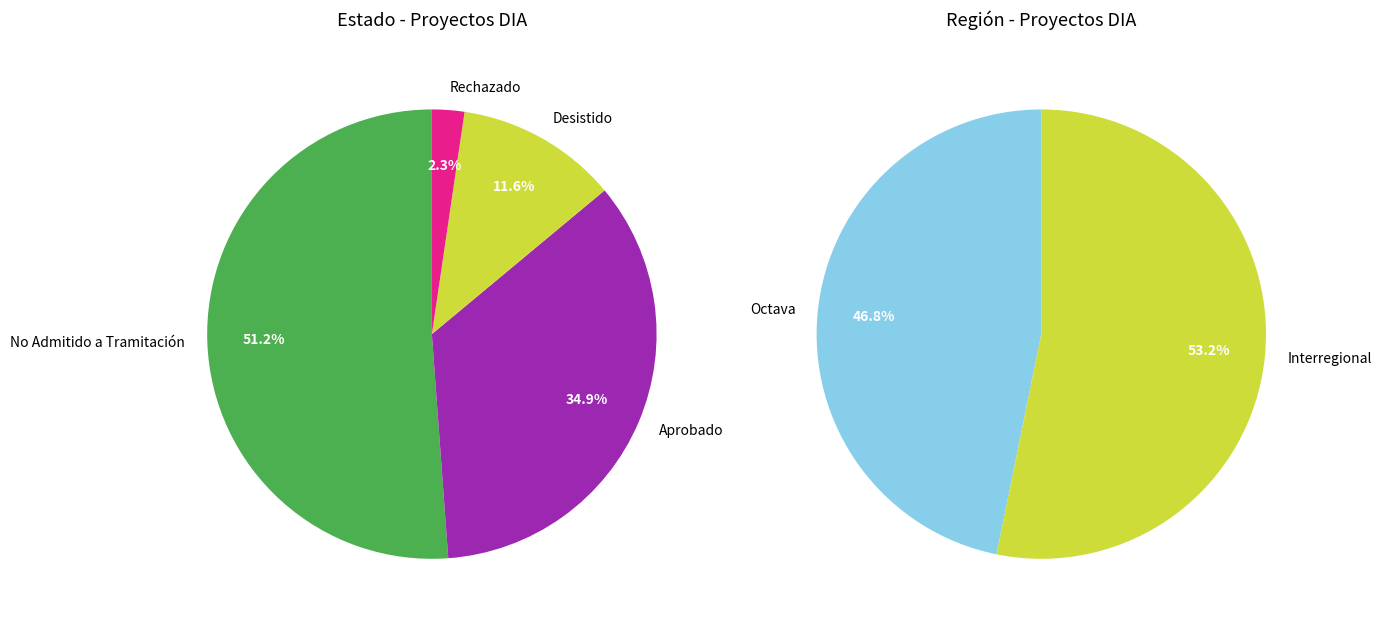

Is No Admitido a Tramitación the majority of the pie?

Yes